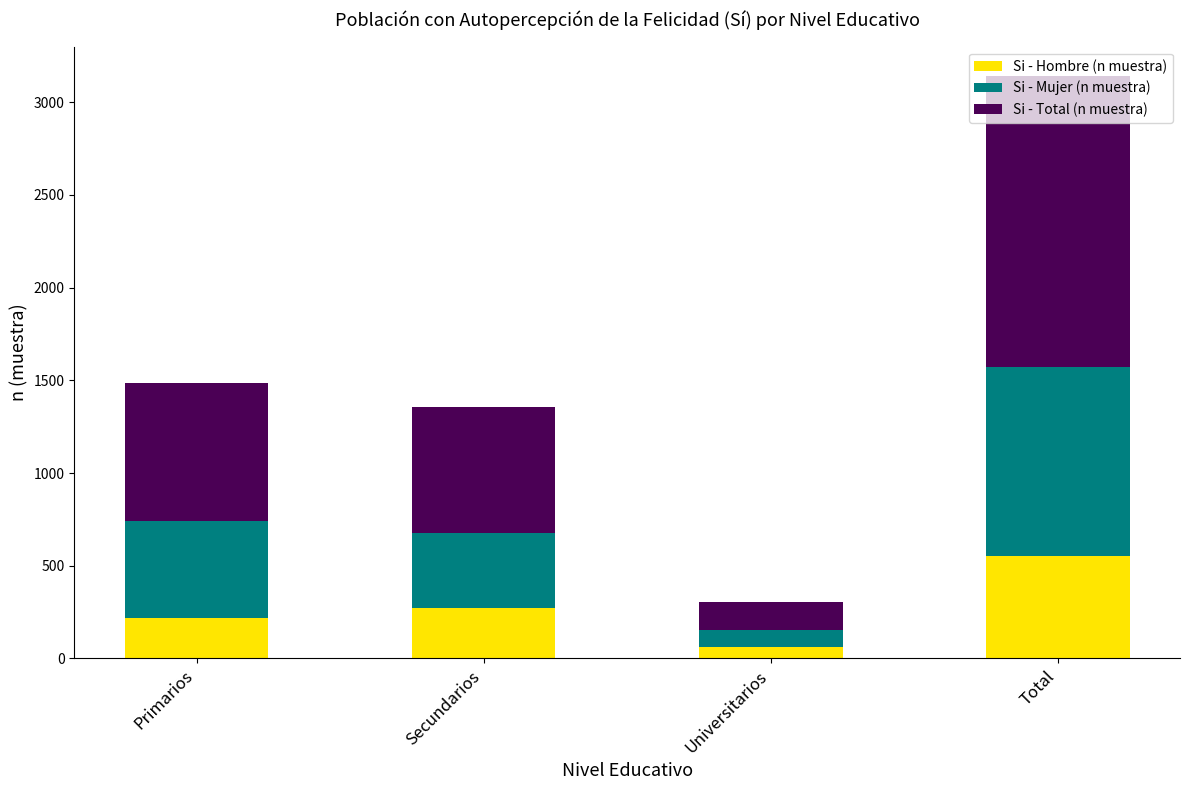

How many data points in Si - Hombre (n muestra) are less than 272?

2